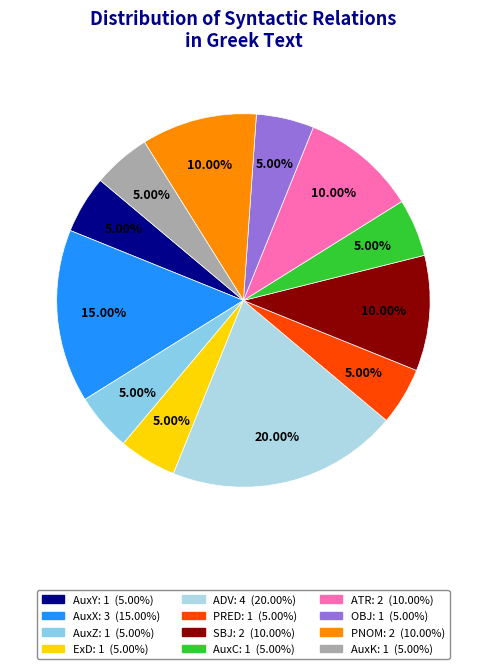

Which slice is the largest?

ADV